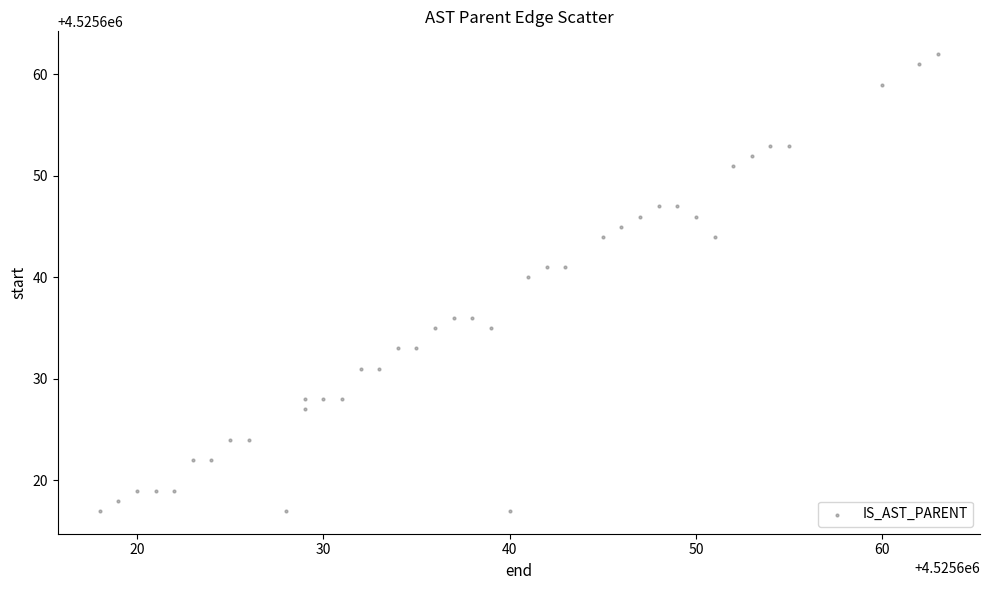

What Y value in the scatter plot is closest to 4525639?

4525640